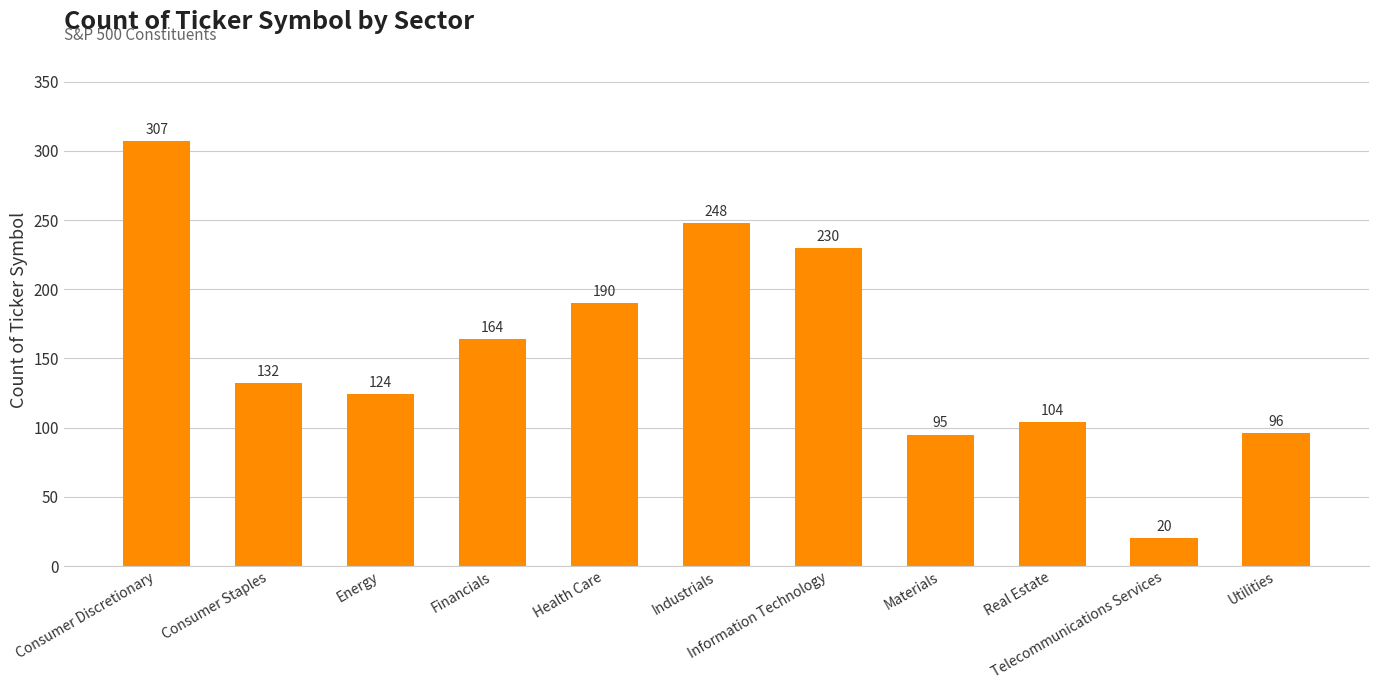

Does the chart contain stacked bars?

No